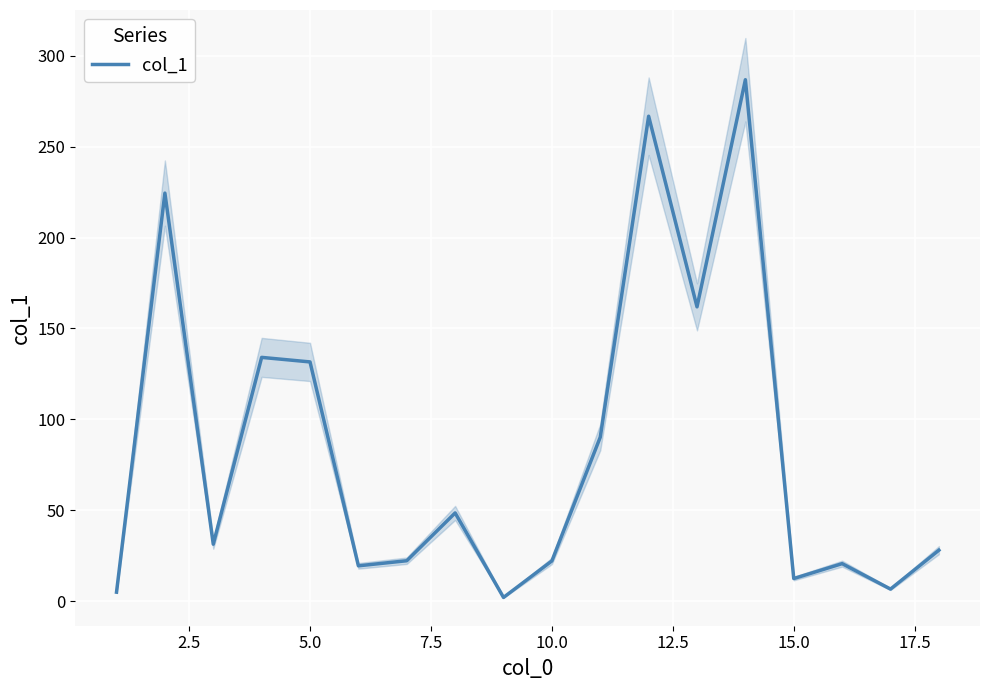

What is the minimum value shown in the chart?

2.0